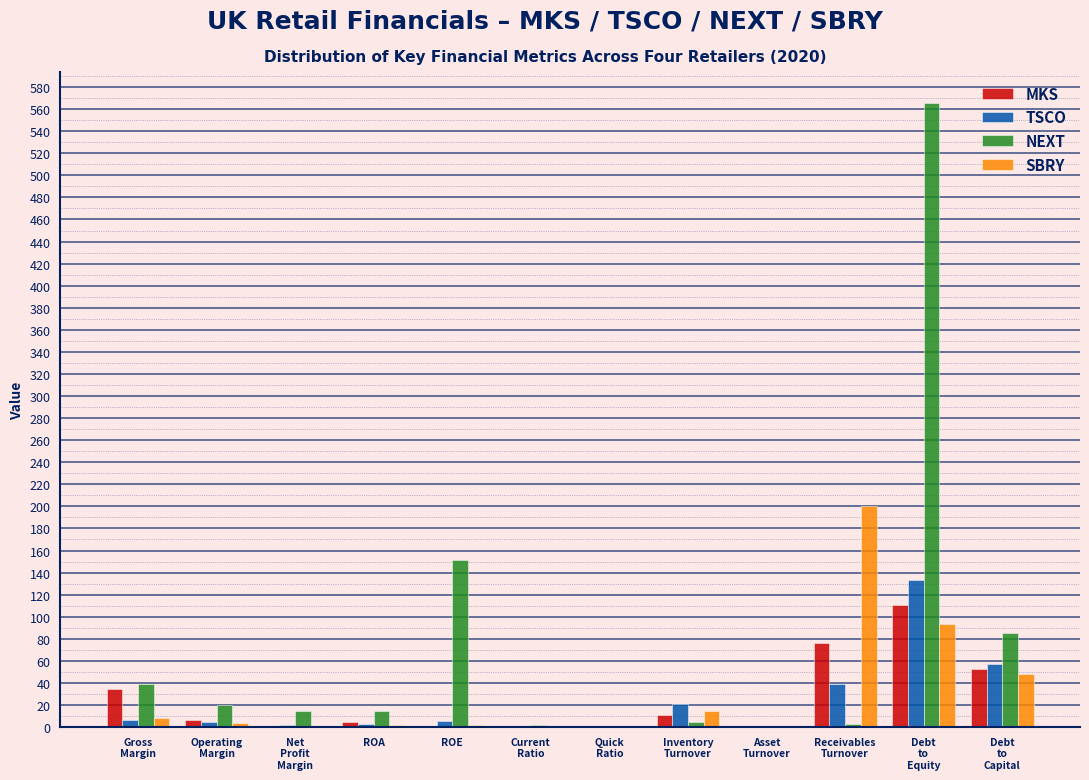

Which series has the largest total across all categories?

NEXT